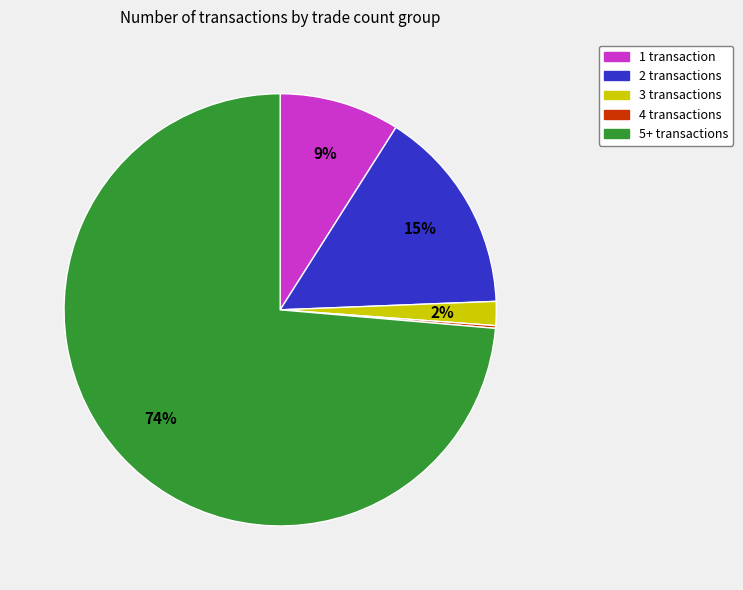

Does any single category account for the majority?

Yes